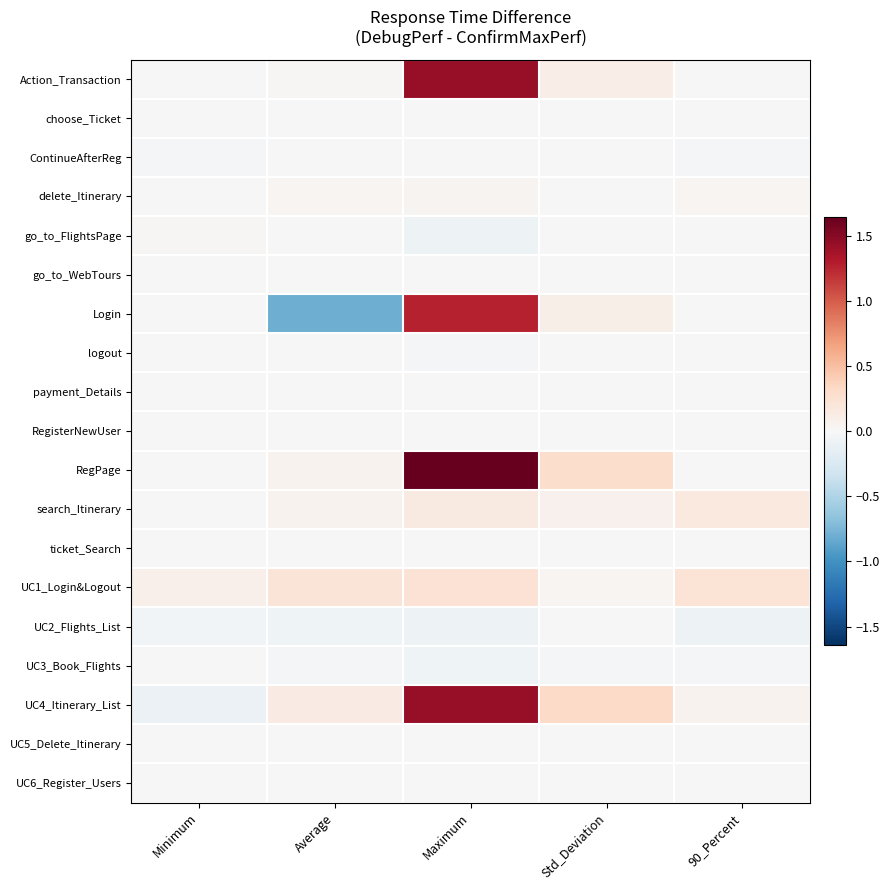

Reading left to right, what are all the values shown in this chart?

Action_Transaction: Minimum=0.0	Average=0.0	Maximum=1.4	Std_Deviation=0.1	90_Percent=-0.0
choose_Ticket: Minimum=0.0	Average=0.0	Maximum=-0.0	Std_Deviation=-0.0	90_Percent=-0.0
ContinueAfterReg: Minimum=-0.0	Average=-0.0	Maximum=-0.0	Std_Deviation=-0.0	90_Percent=-0.0
delete_Itinerary: Minimum=0.0	Average=0.0	Maximum=0.0	Std_Deviation=0.0	90_Percent=0.0
go_to_FlightsPage: Minimum=0.0	Average=-0.0	Maximum=-0.1	Std_Deviation=-0.0	90_Percent=-0.0
go_to_WebTours: Minimum=0.0	Average=-0.0	Maximum=-0.0	Std_Deviation=-0.0	90_Percent=-0.0
Login: Minimum=0.0	Average=-0.8	Maximum=1.3	Std_Deviation=0.1	90_Percent=-0.0
logout: Minimum=0.0	Average=-0.0	Maximum=-0.0	Std_Deviation=-0.0	90_Percent=-0.0
payment_Details: Minimum=0.0	Average=-0.0	Maximum=-0.0	Std_Deviation=-0.0	90_Percent=-0.0
RegisterNewUser: Minimum=0.0	Average=-0.0	Maximum=-0.0	Std_Deviation=-0.0	90_Percent=-0.0
RegPage: Minimum=0.0	Average=0.1	Maximum=1.6	Std_Deviation=0.3	90_Percent=0.0
search_Itinerary: Minimum=0.0	Average=0.1	Maximum=0.1	Std_Deviation=0.1	90_Percent=0.2
ticket_Search: Minimum=0.0	Average=-0.0	Maximum=-0.0	Std_Deviation=-0.0	90_Percent=-0.0
UC1_Login&Logout: Minimum=0.1	Average=0.2	Maximum=0.2	Std_Deviation=0.0	90_Percent=0.2
UC2_Flights_List: Minimum=-0.0	Average=-0.1	Maximum=-0.1	Std_Deviation=-0.0	90_Percent=-0.1
UC3_Book_Flights: Minimum=0.0	Average=-0.0	Maximum=-0.1	Std_Deviation=-0.0	90_Percent=-0.0
UC4_Itinerary_List: Minimum=-0.1	Average=0.1	Maximum=1.4	Std_Deviation=0.3	90_Percent=0.1
UC5_Delete_Itinerary: Minimum=0.0	Average=0.0	Maximum=0.0	Std_Deviation=0.0	90_Percent=0.0
UC6_Register_Users: Minimum=0.0	Average=0.0	Maximum=0.0	Std_Deviation=0.0	90_Percent=0.0